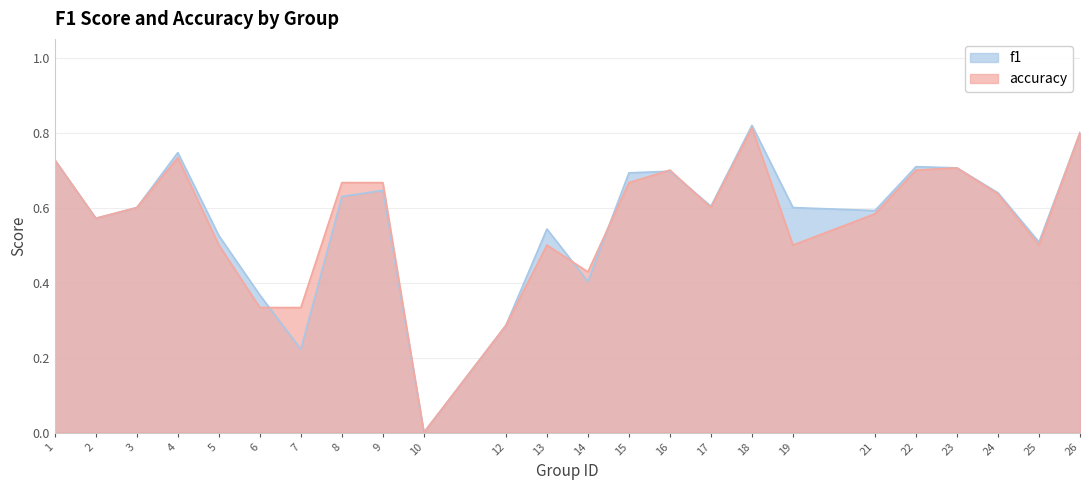

The value of accuracy at 7 is 0.5. True or false?

False